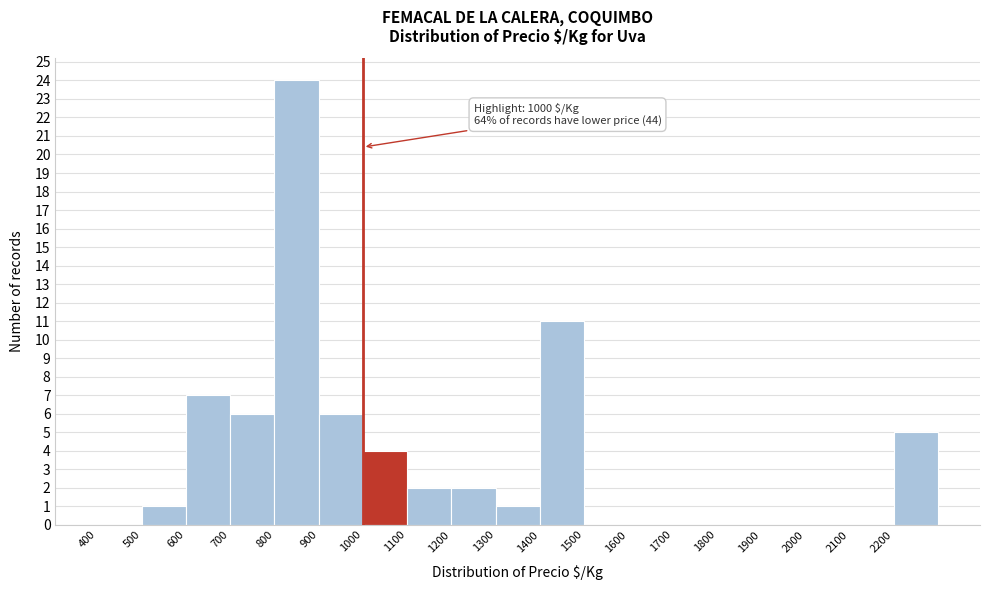

Over which range of the x-axis is the bar tallest?

800 to 900